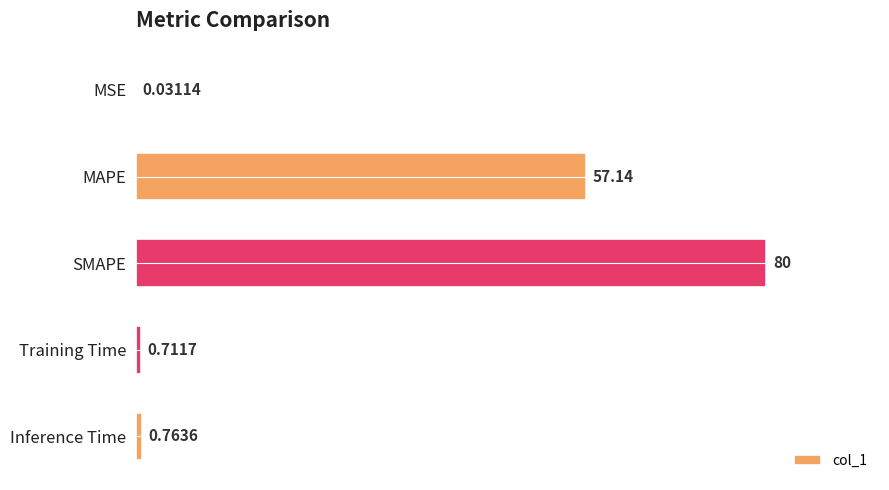

What is the sum of the values at MAPE and SMAPE?

137.1